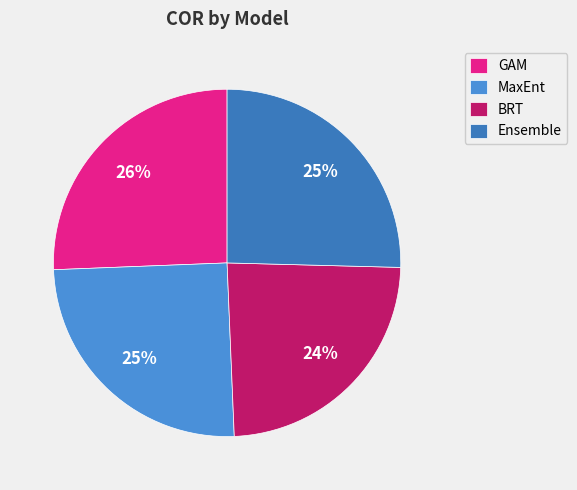

What percentage do Ensemble and BRT together represent?

49.3%